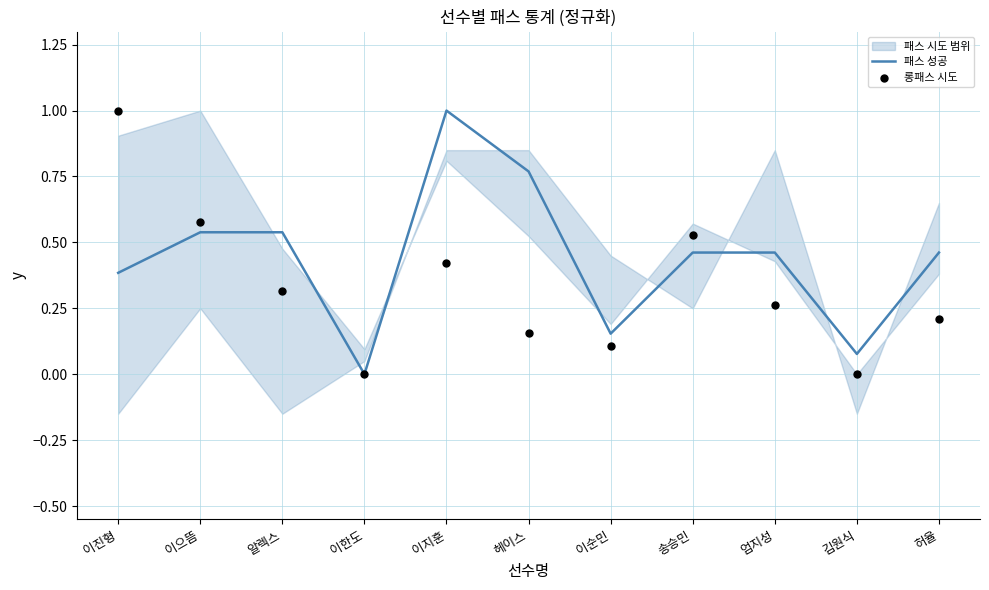

Which series has the widest spread of Y values?

패스 성공